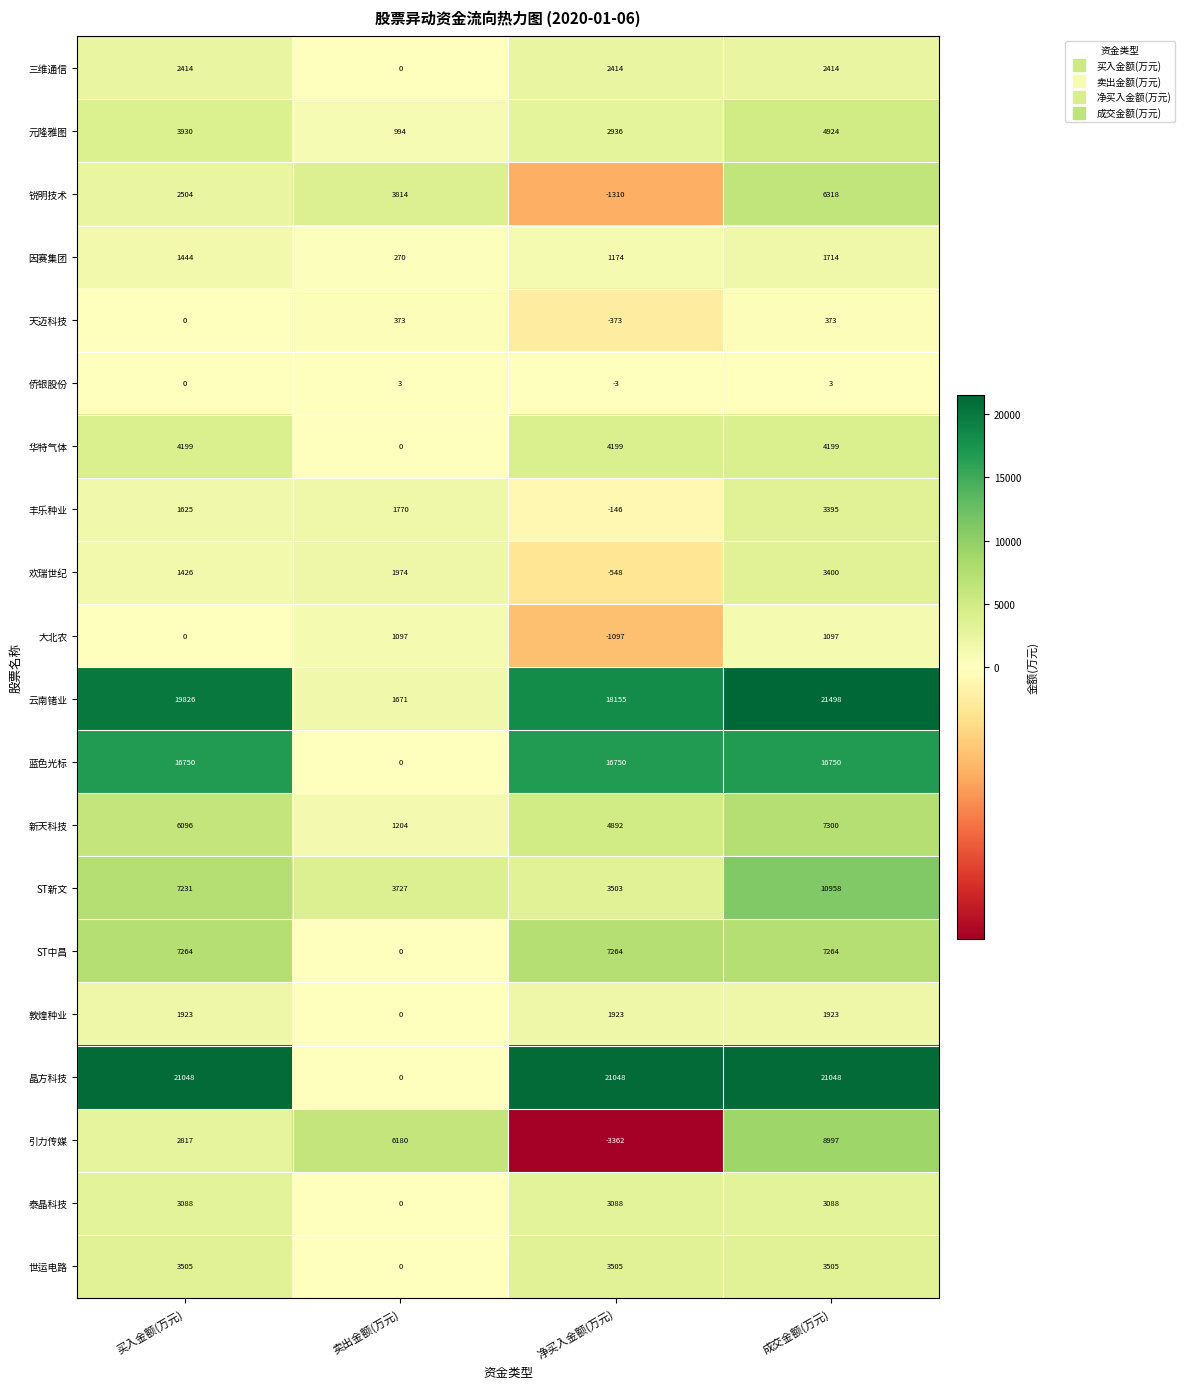

Which series changed the most between 买入金额(万元) and 成交金额(万元)?

引力传媒